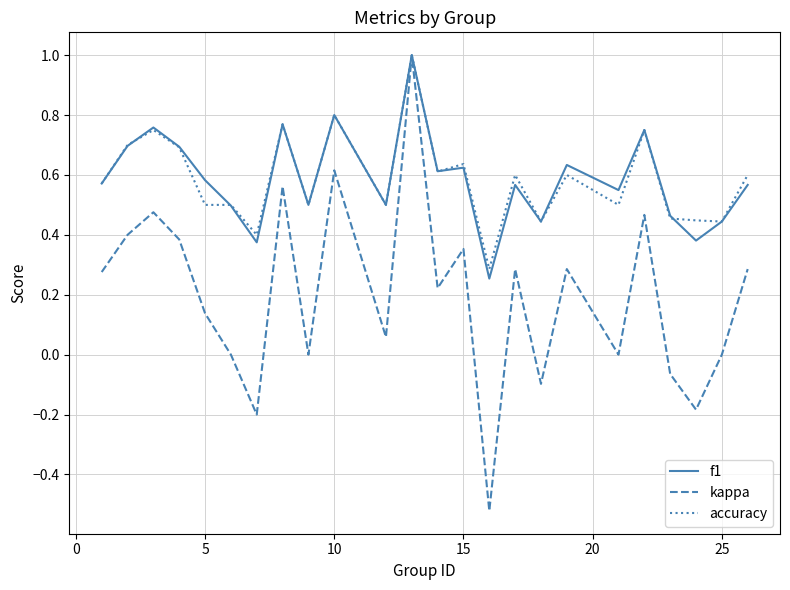

What is the greatest value displayed?

1.0